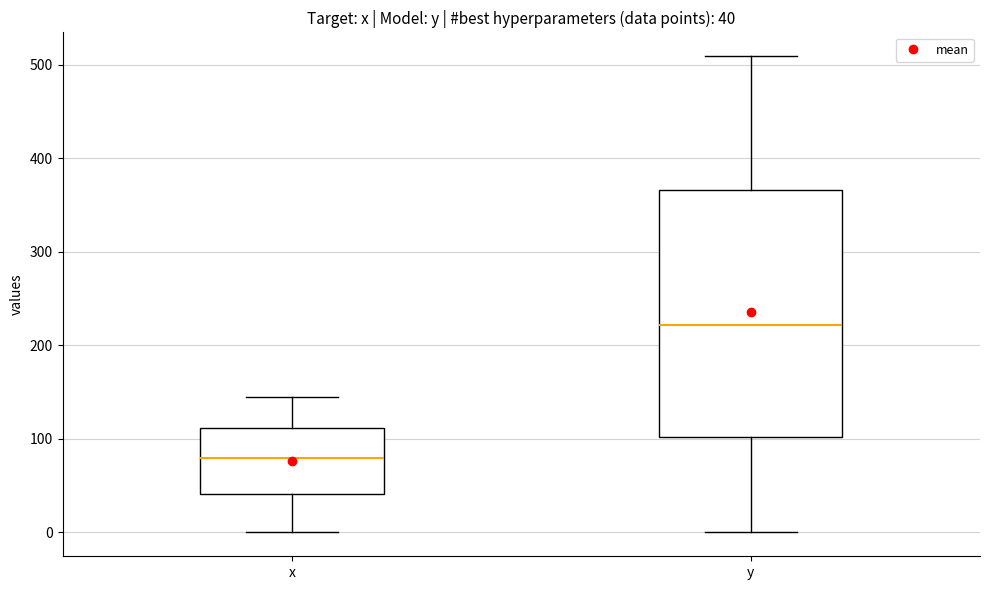

Which box has the lowest median line?

x